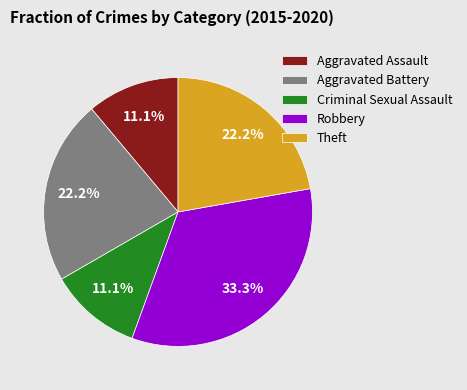

Is there any slice that represents more than half of the pie?

No